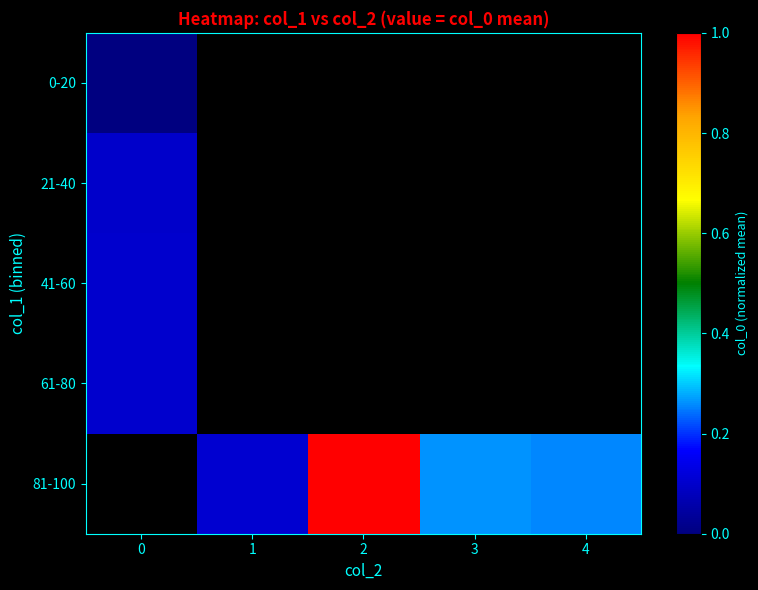

Rank the series by their average value, from highest to lowest.

0-20, 21-40, 41-60, 61-80, 81-100